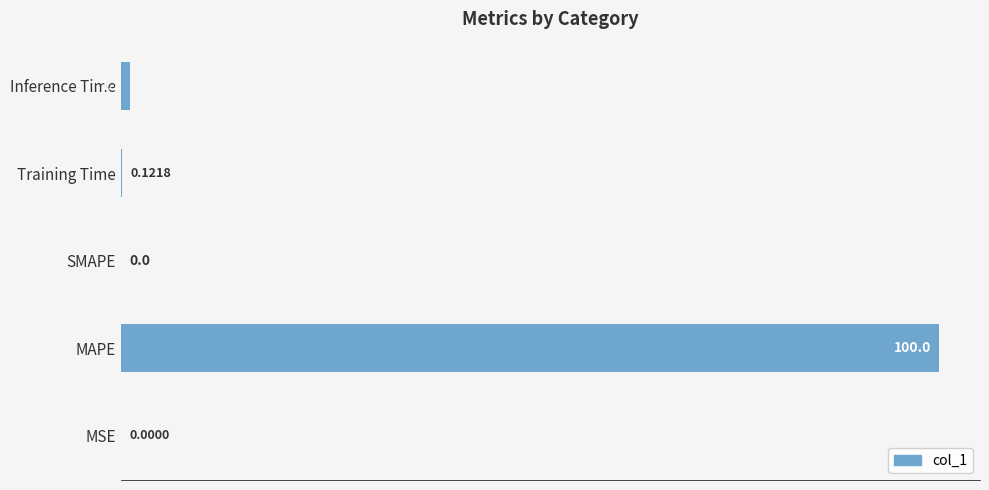

Are the bars horizontal?

Yes